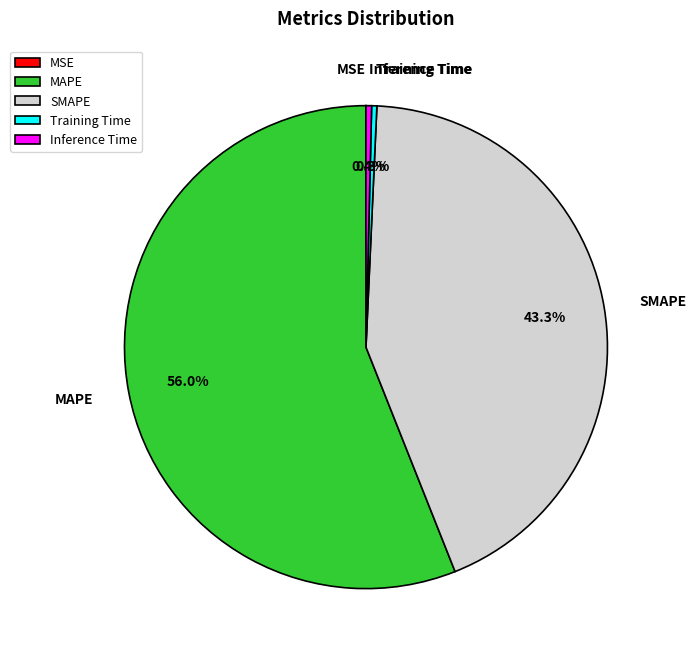

Which has a higher value, Inference Time or SMAPE?

SMAPE